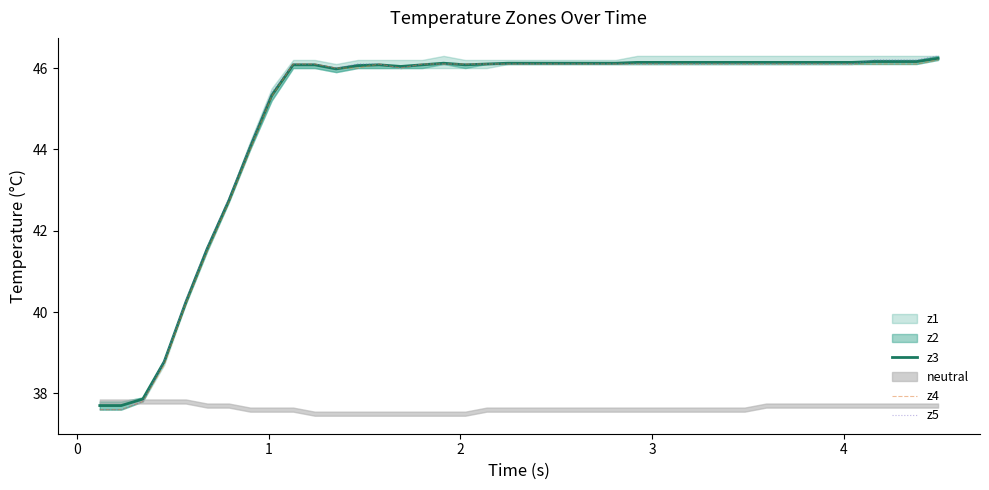

What is the difference between the maximum and second lowest values in the z3 series?

8.5